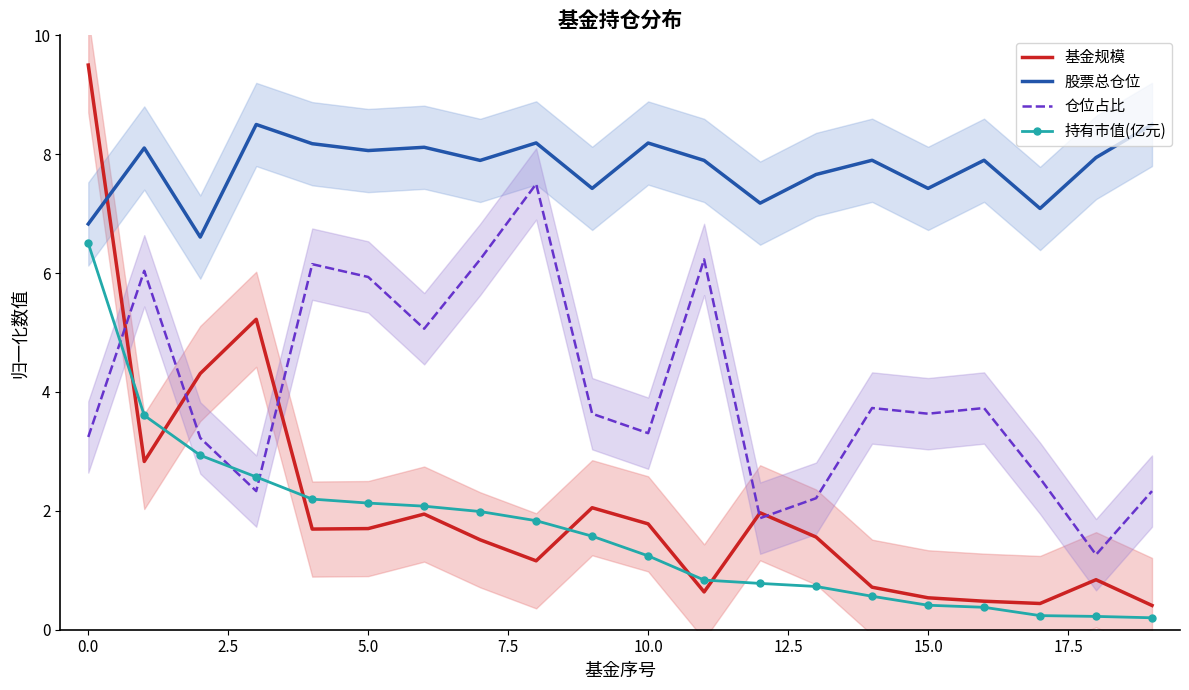

Is it true that 股票总仓位 equals 10.6 at 0.0?

False